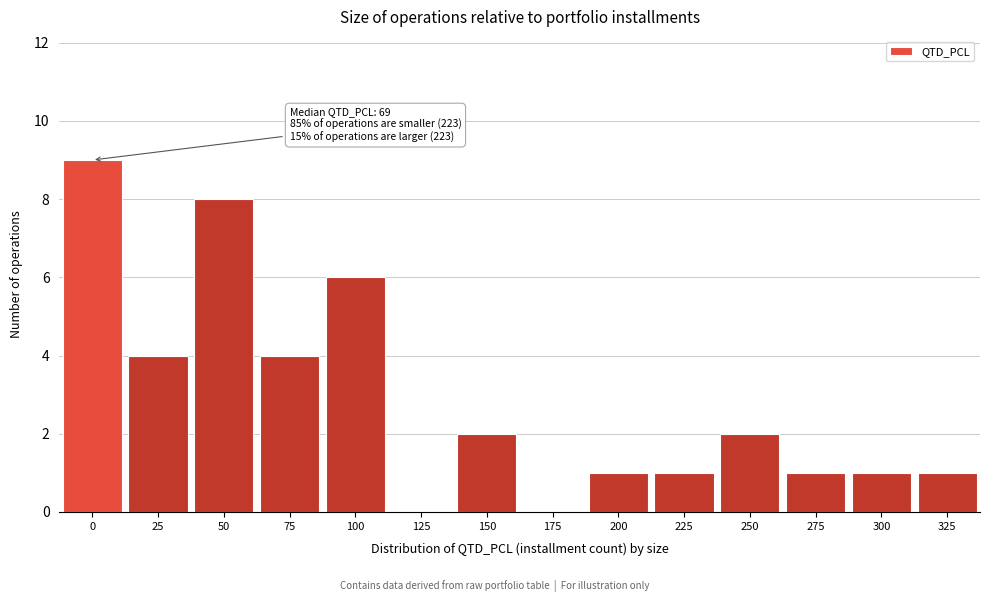

Reading left to right, list all the values displayed in this chart.

0=9	25=4	50=8	75=4	100=6	125=0	150=2	175=0	200=1	225=1	250=2	275=1	300=1	325=1